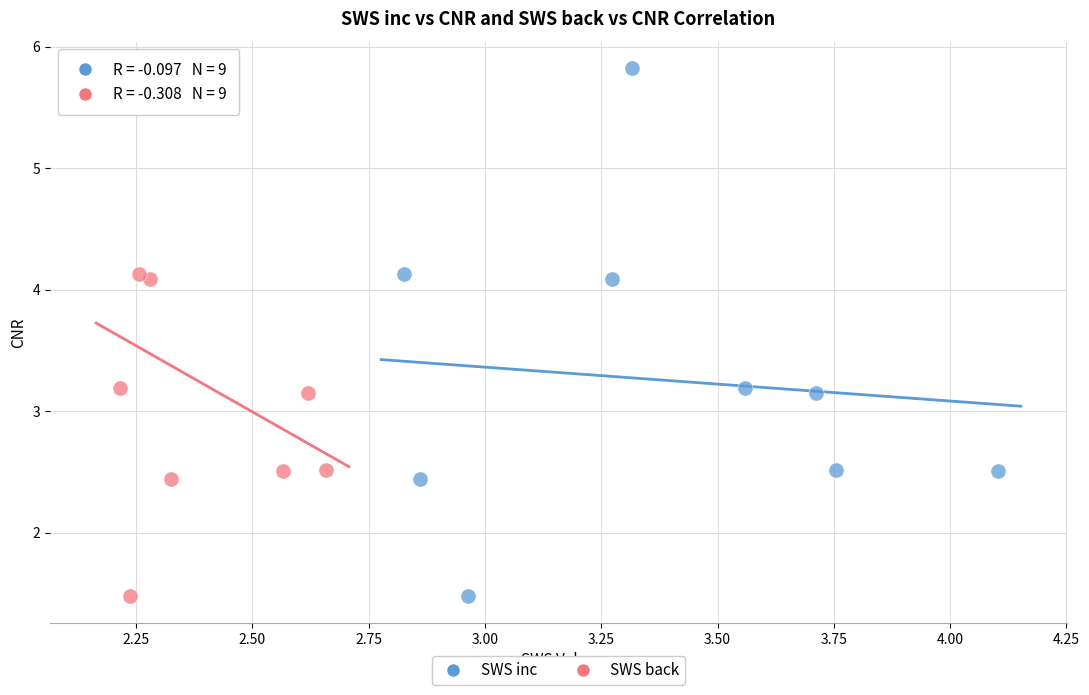

What are all the series names shown in the legend?

SWS inc, SWS back